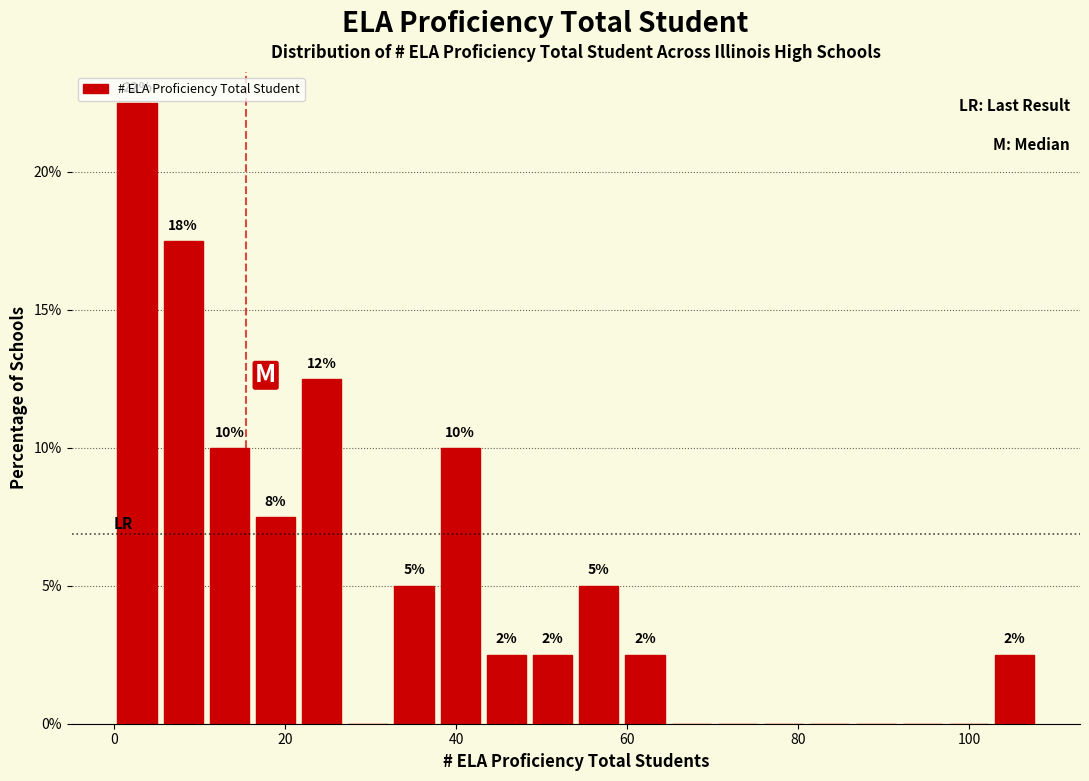

Around what value on the x-axis is the tallest bar? Give the approximate position of its centre, as read against the axis.

2